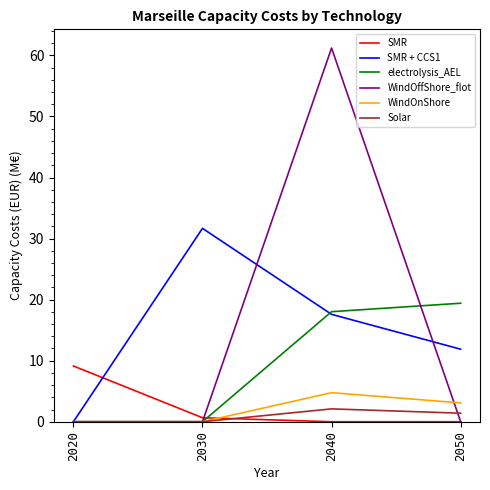

Read the SMR value at 2030.

0.7